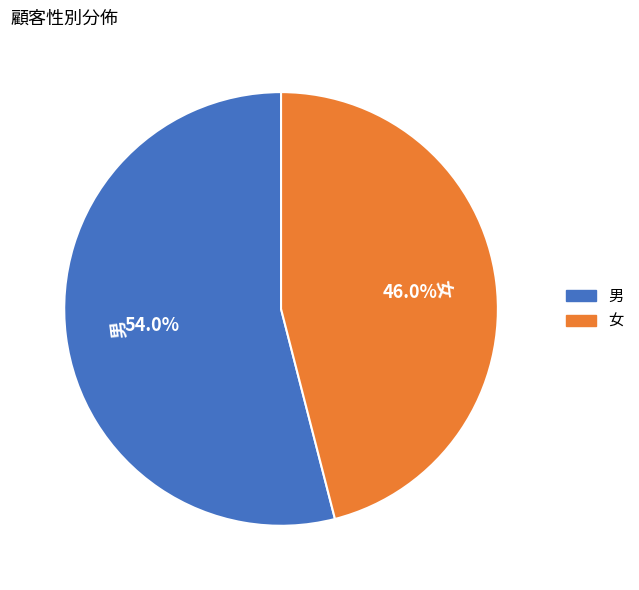

What percentage is the 女 slice, to the nearest percent?

46%